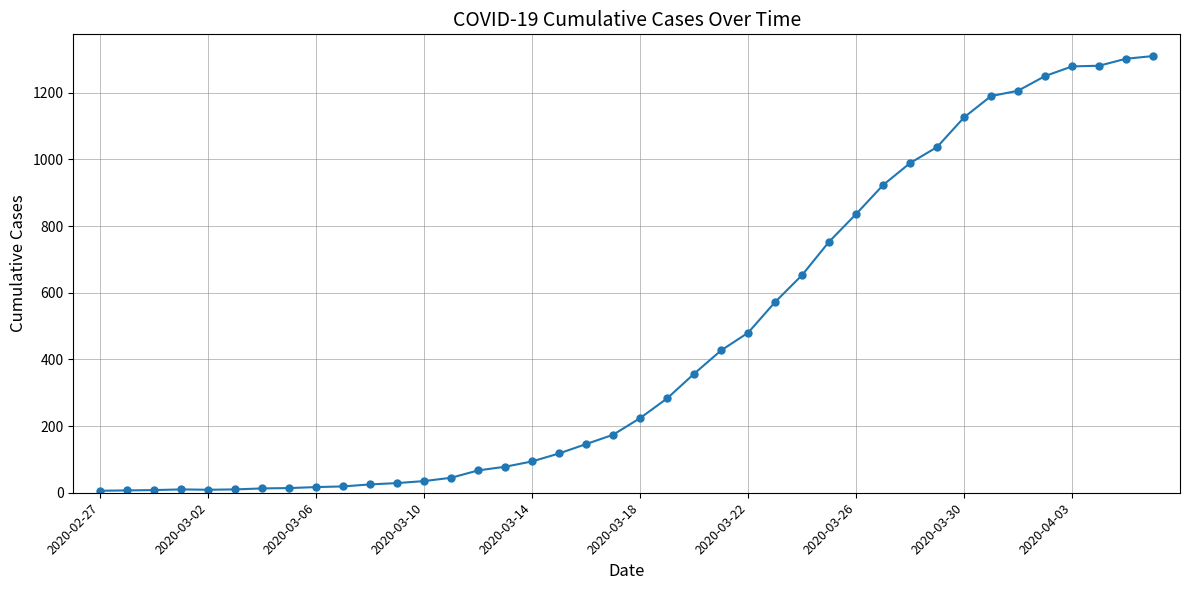

What is the minimum value shown in the chart?

6